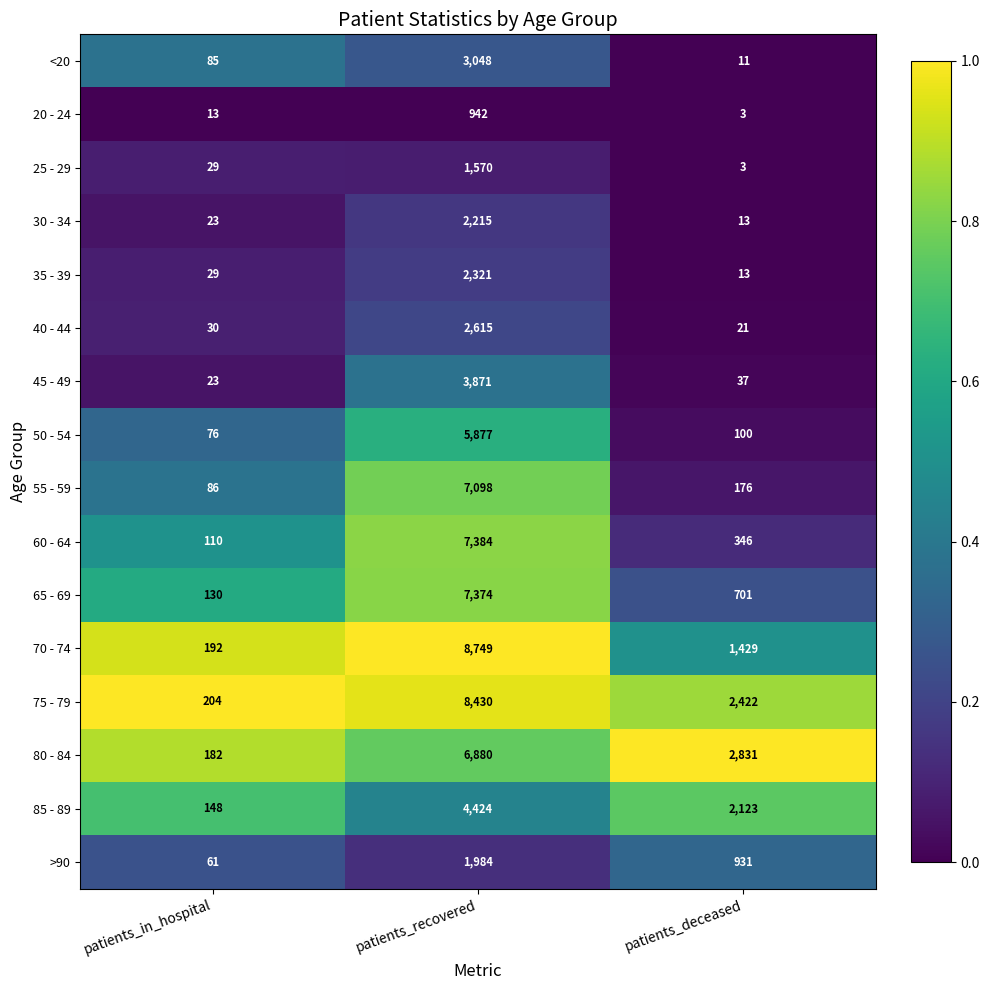

Count the number of data series in this chart.

16